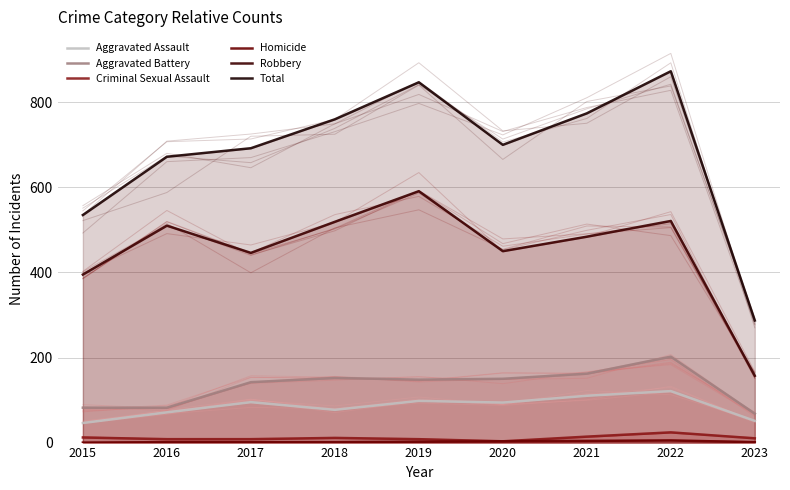

True or false: Criminal Sexual Assault and Aggravated Battery cross at least once.

False